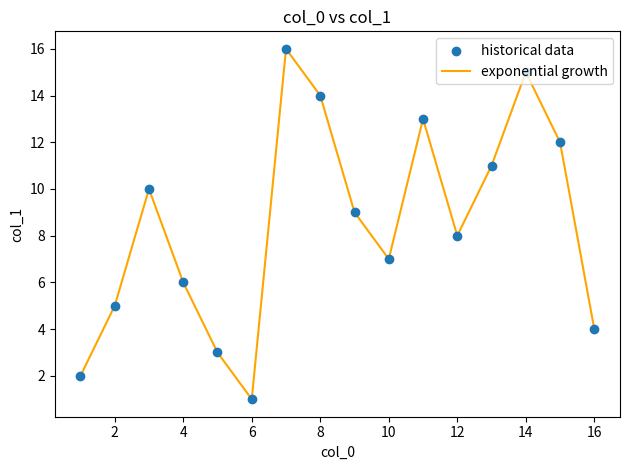

What is the maximum value shown in the chart?

16